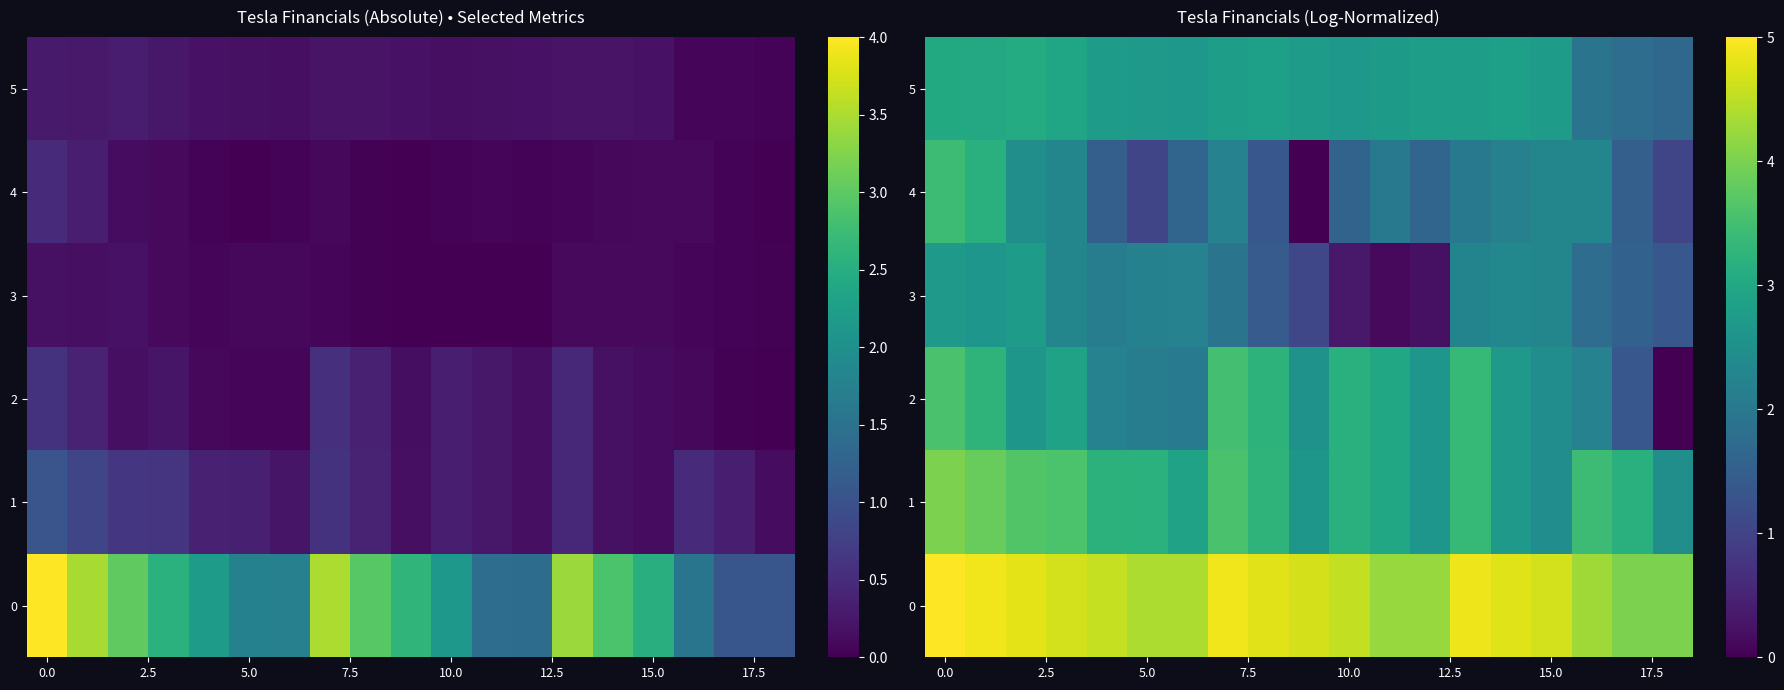

Which label corresponds to the smallest value in the chart?

18